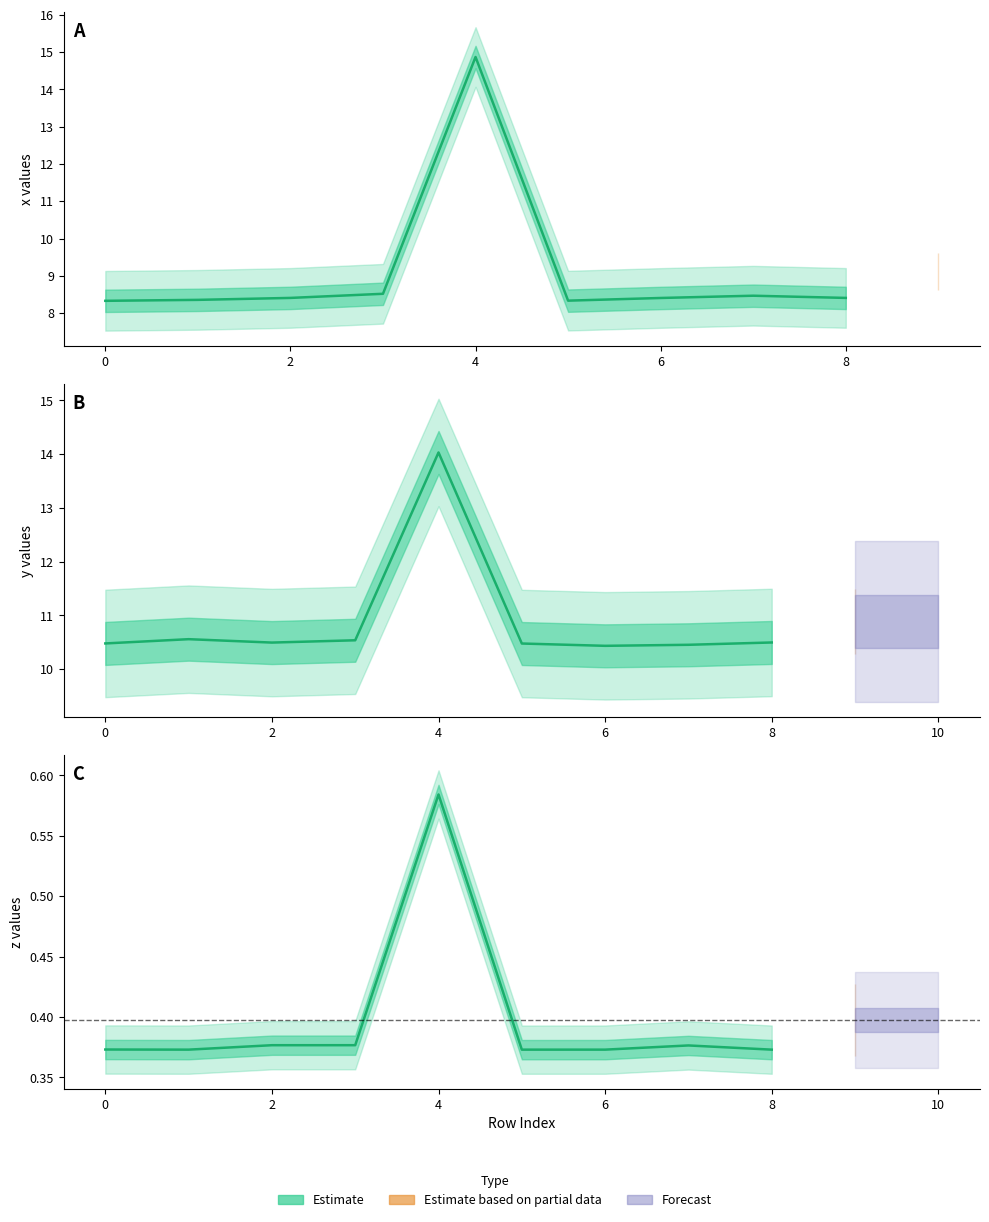

What is the approximate value at 0?

0.4